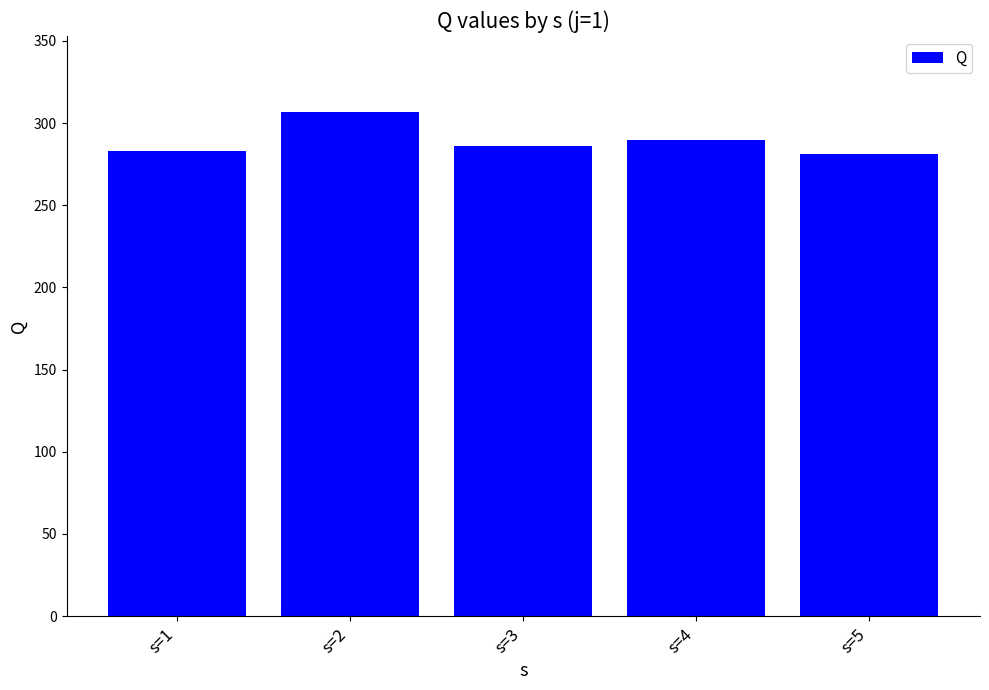

What is the sum of all values?

1447